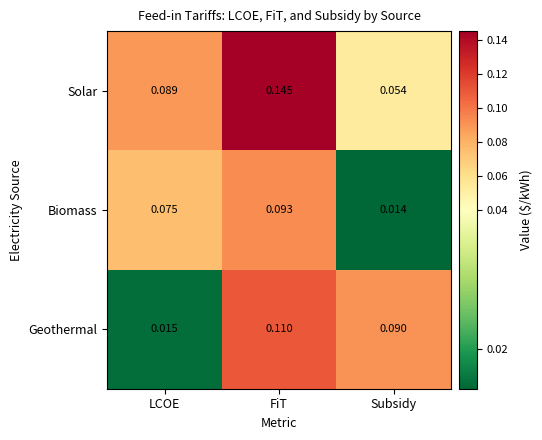

At LCOE, list the series in order from smallest to largest.

Geothermal, Biomass, Solar